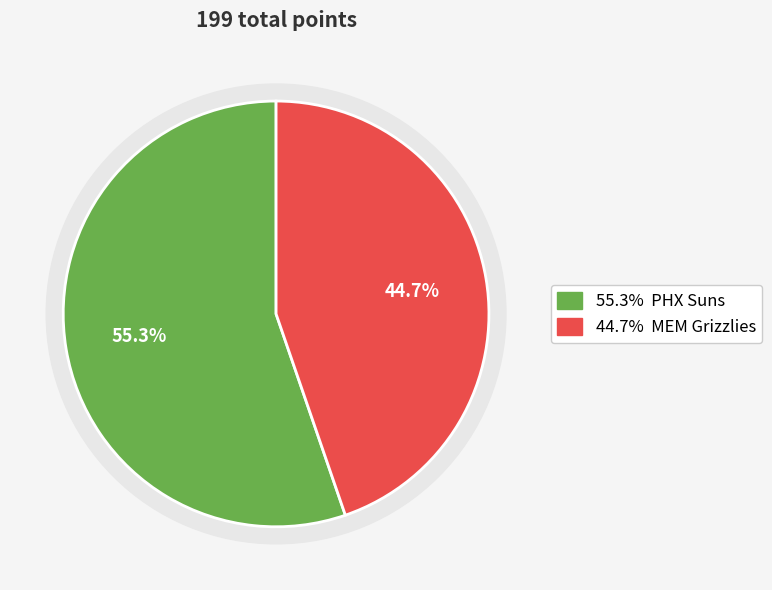

Is the sum of PHX Suns and MEM Grizzlies greater than half?

Yes